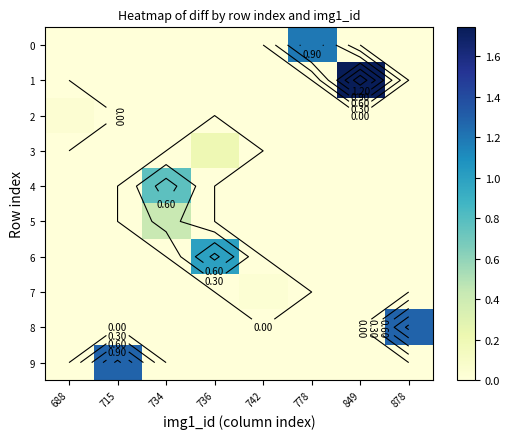

True or false: row_6 has a value of 0.0 at 734.

True